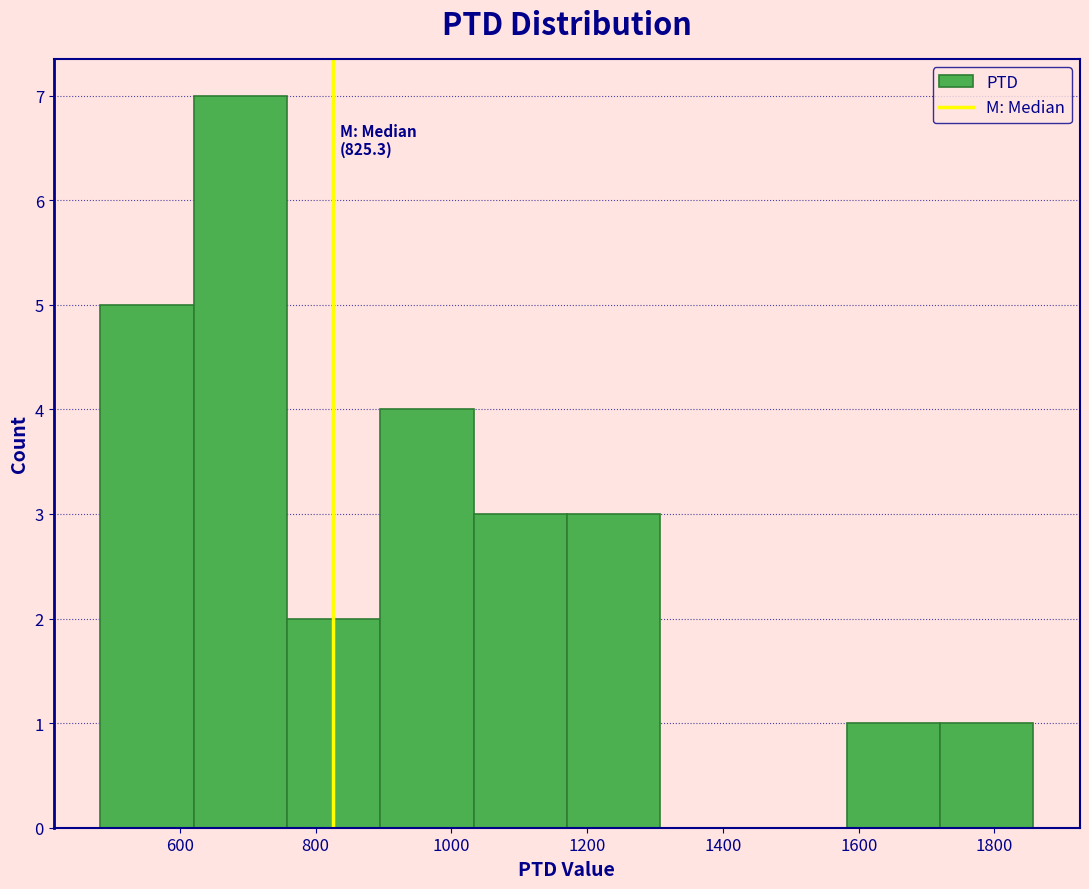

Which range on the x-axis has the tallest bar?

620 to 760